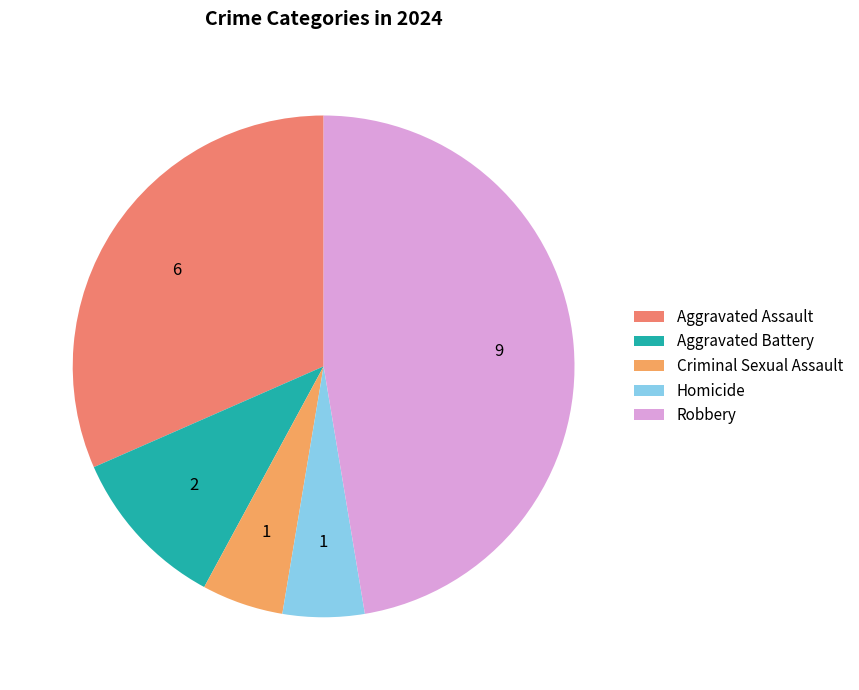

Does any single category account for the majority?

No